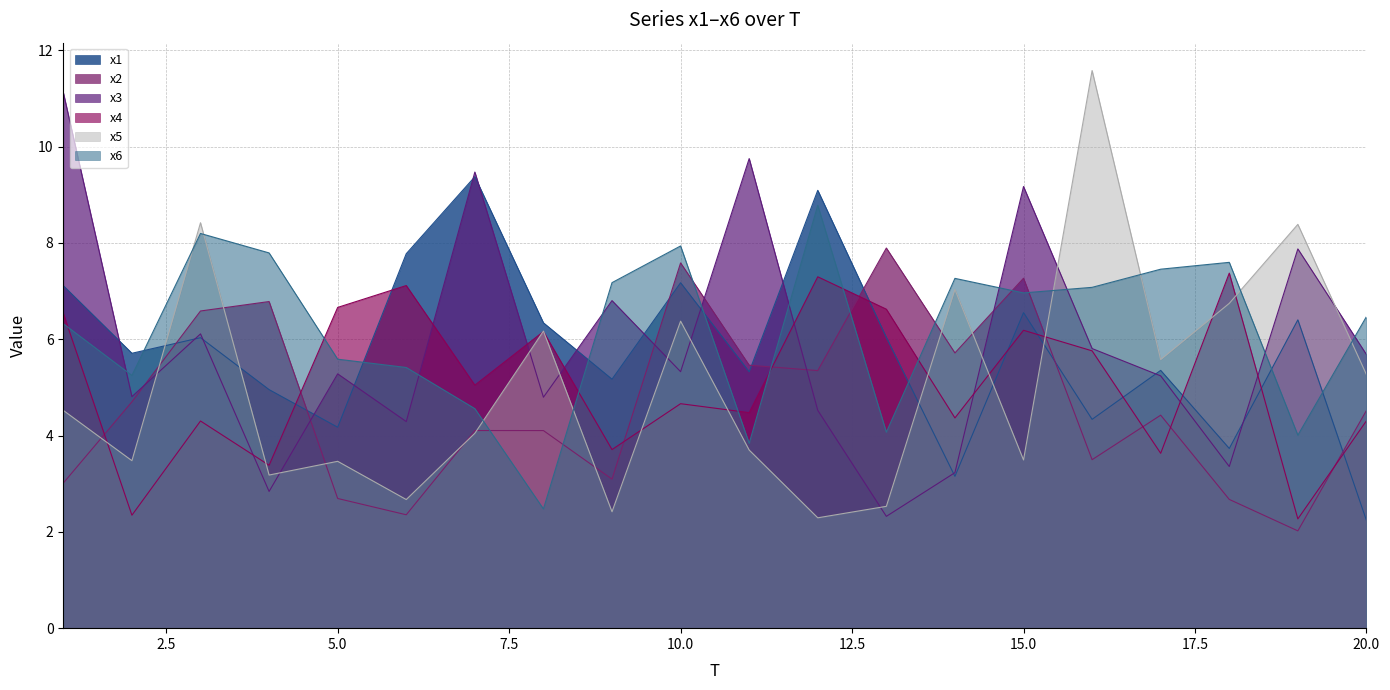

At which label does x1 first exceed 6?

1